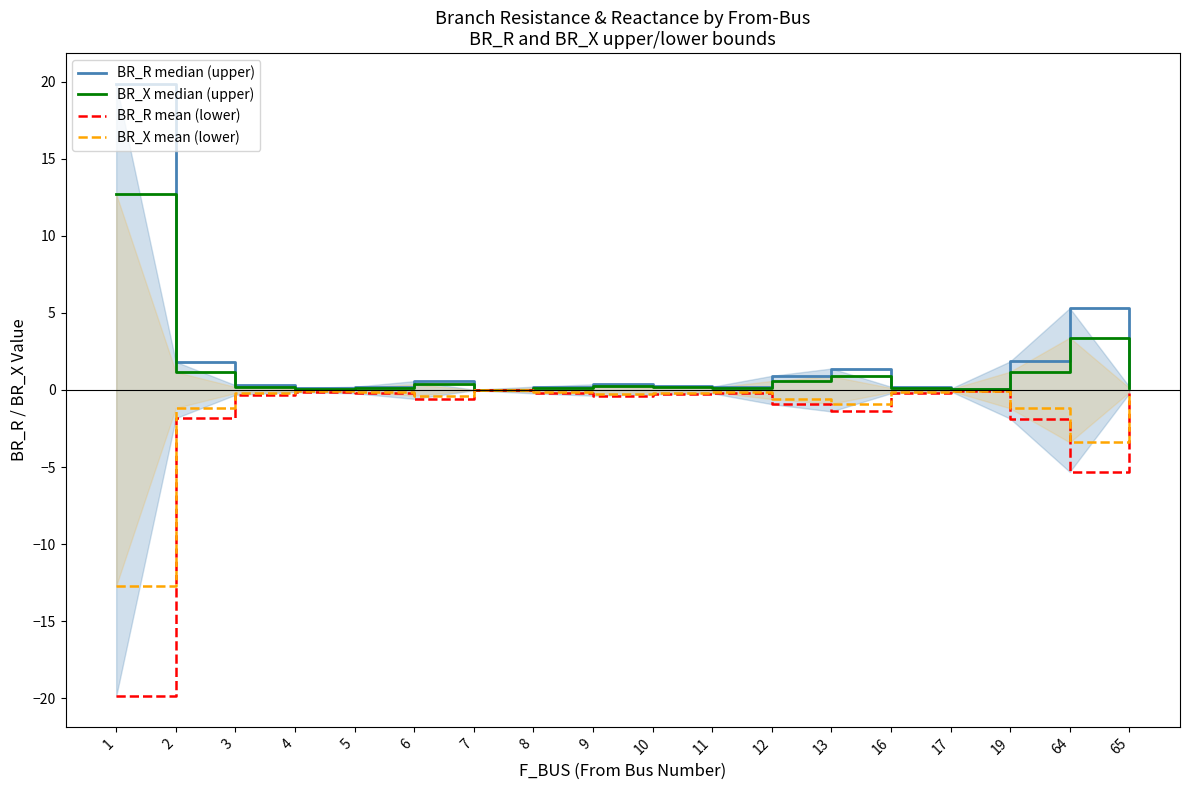

Is it true that BR_R mean (lower) equals -0.3 at 10?

True